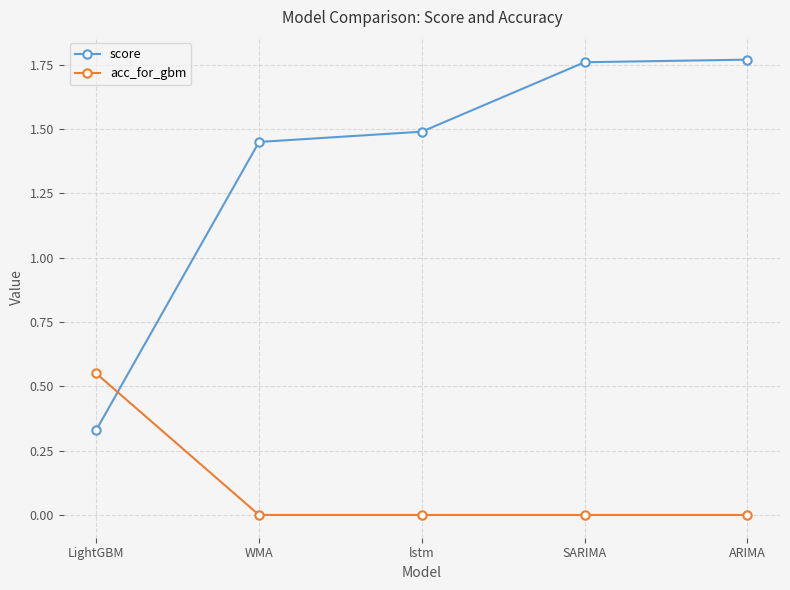

What value does the score series have at lstm?

1.5